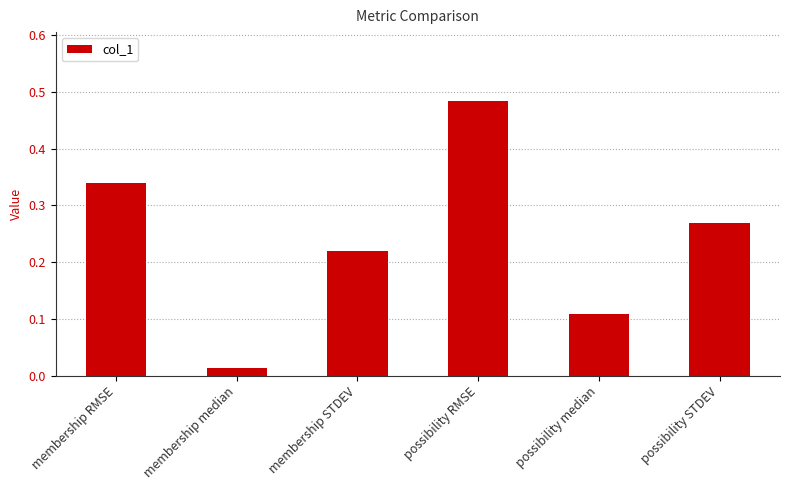

What is the sum of the values at membership STDEV and possibility RMSE?

0.7